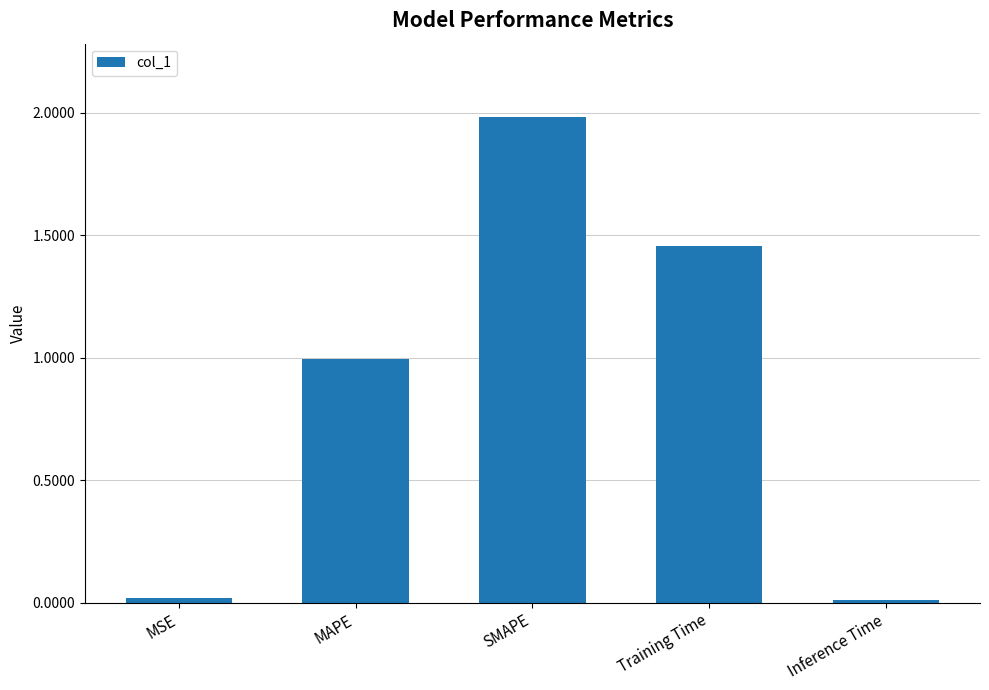

What is the greatest value displayed?

2.0